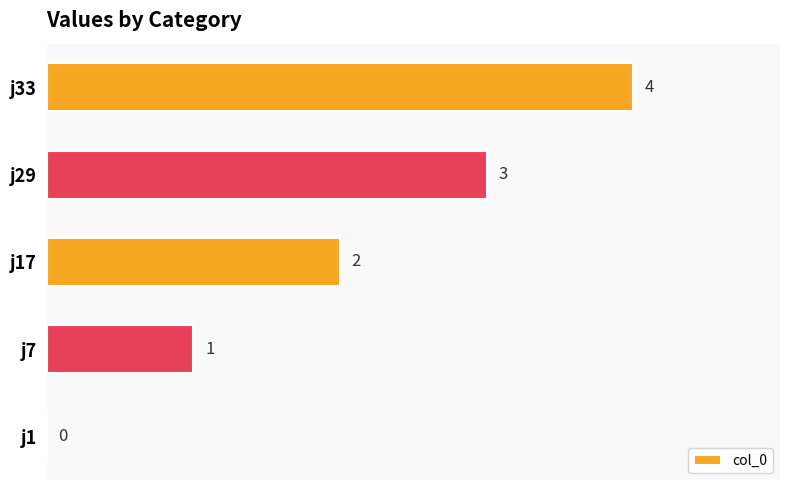

The chart shows a value of 1 at j33. True or false?

False